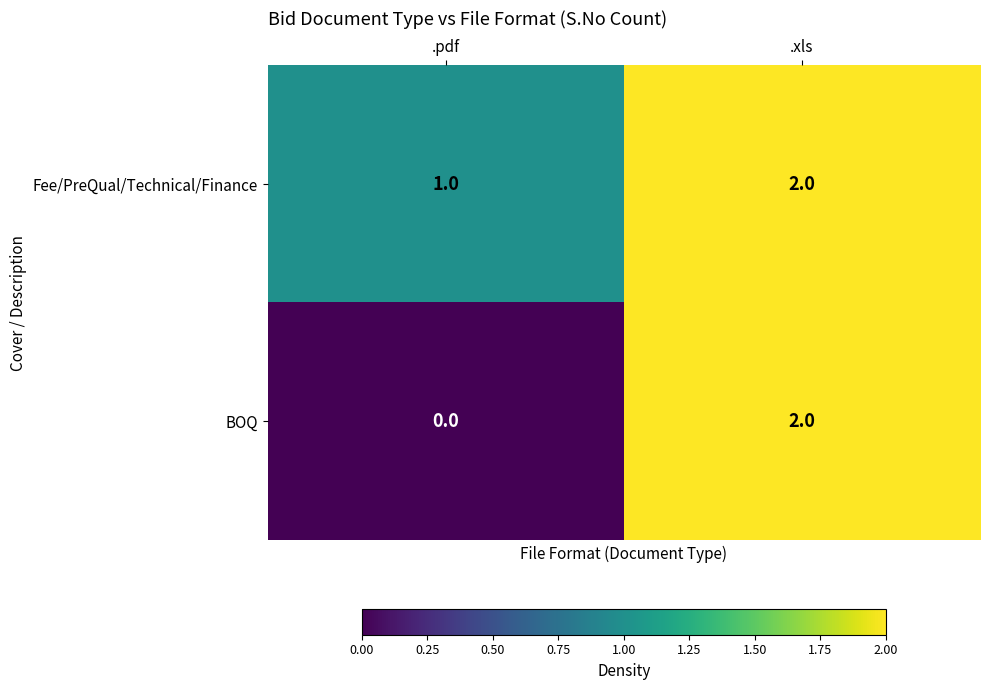

Is it true that Fee/PreQual/Technical/Finance equals 3 at .xls?

False